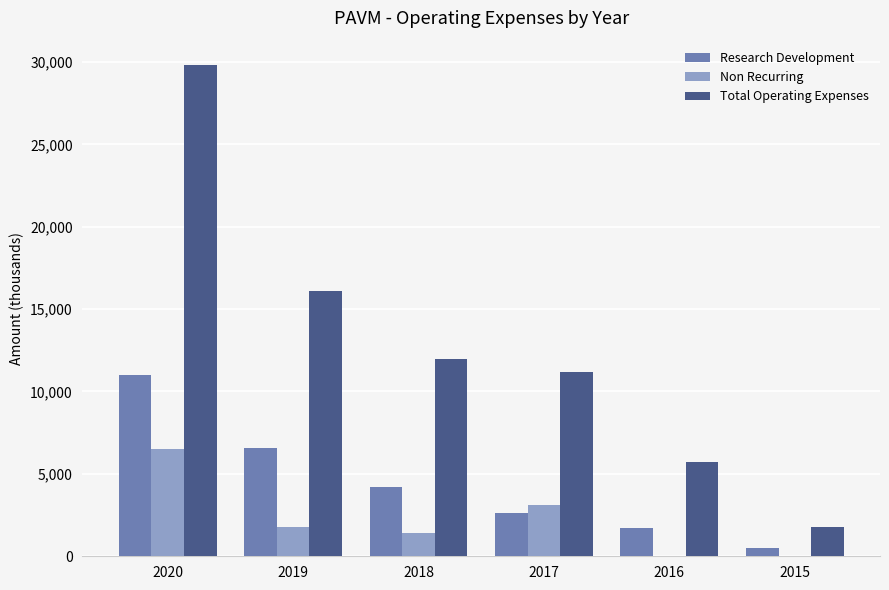

What is the maximum value shown in the chart?

29800